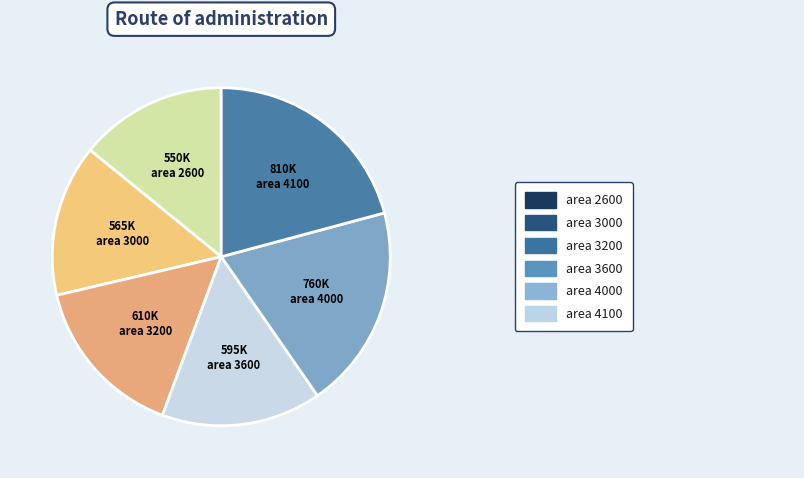

How many segments does this pie chart have?

6